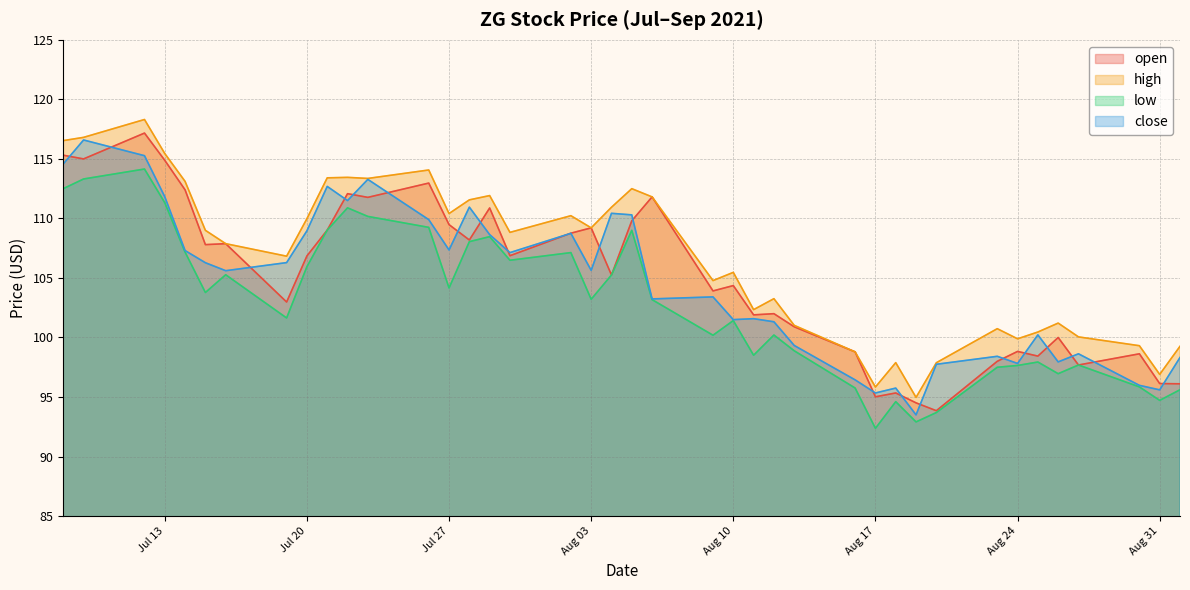

True or false: high and open cross at least once.

False